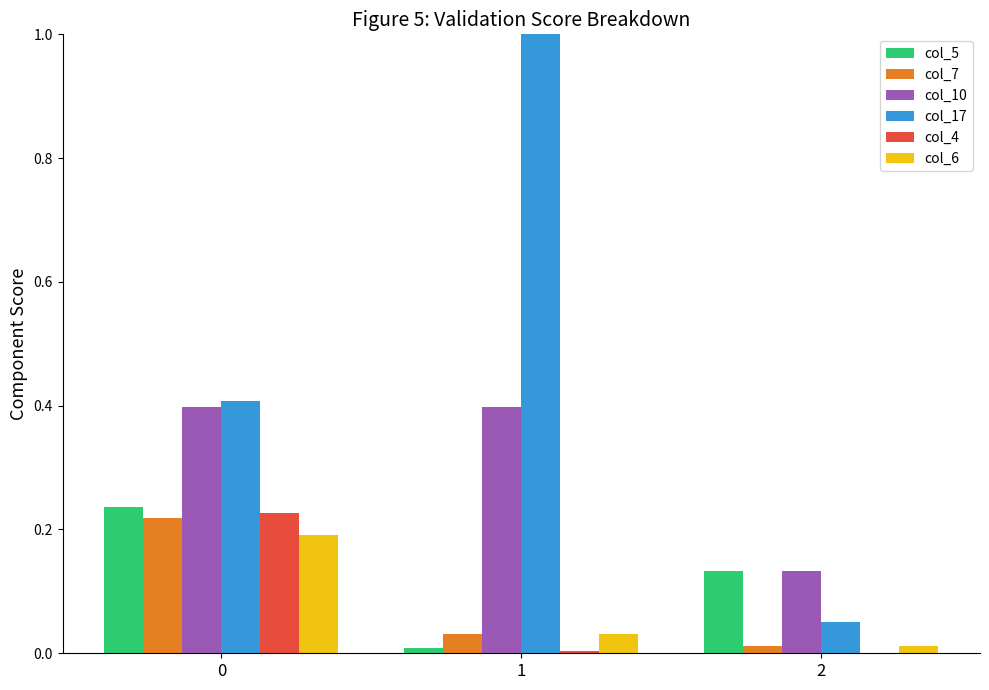

What is the sum of all col_7 values?

0.3